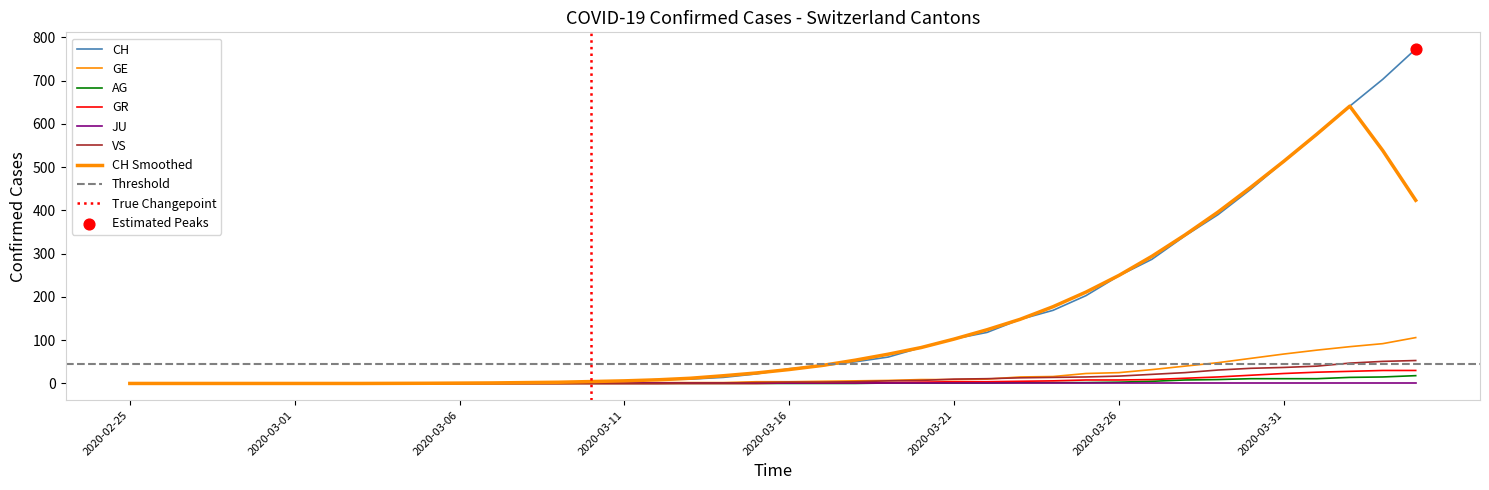

Which series has the widest spread of Y values?

CH